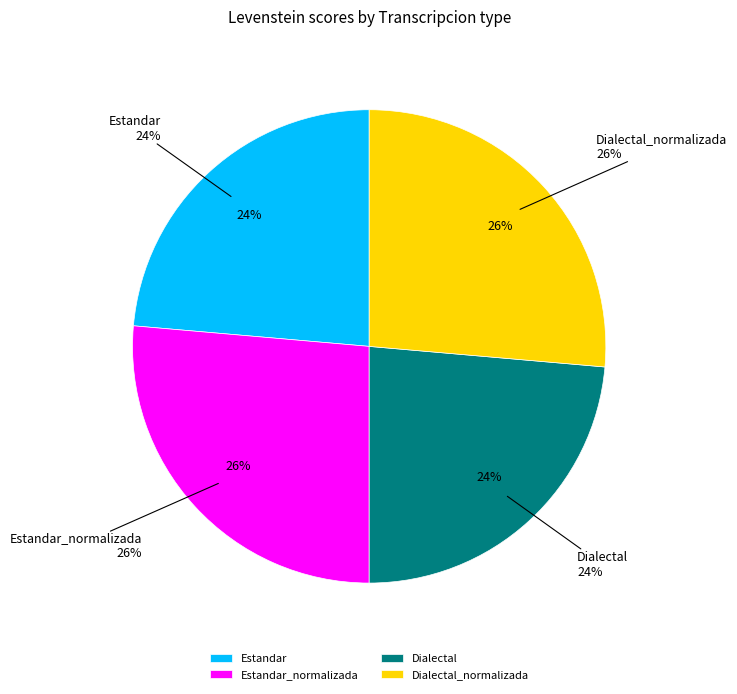

Count the number of slices in the pie.

4